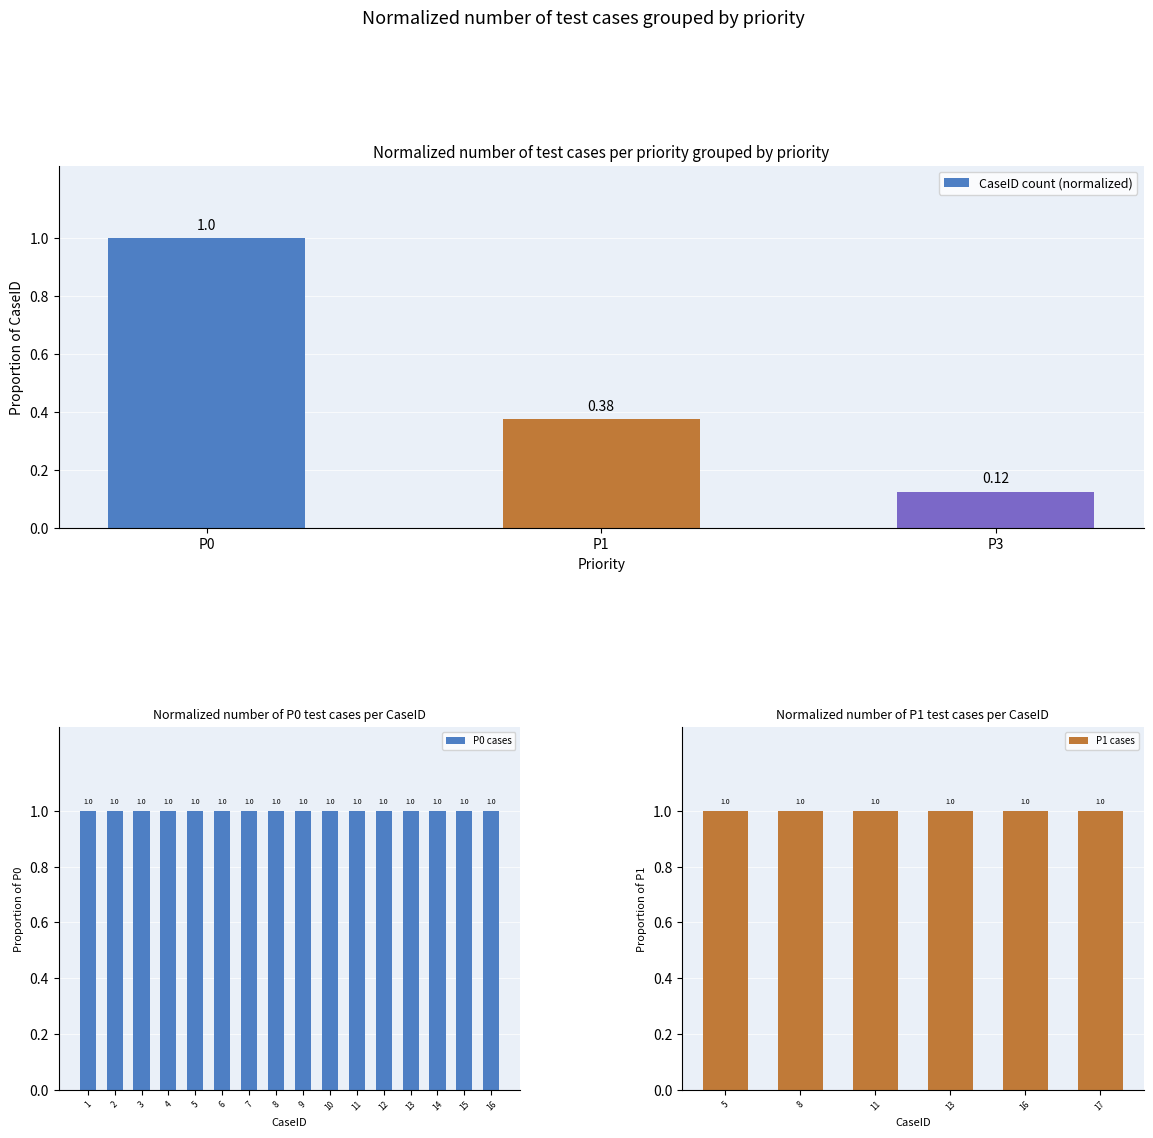

Does the chart contain stacked bars?

No